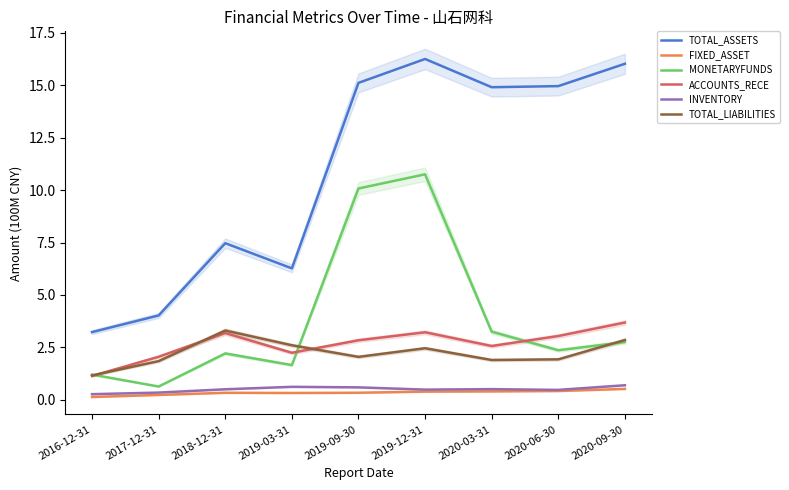

At which label does TOTAL_ASSETS reach its minimum?

2016-12-31